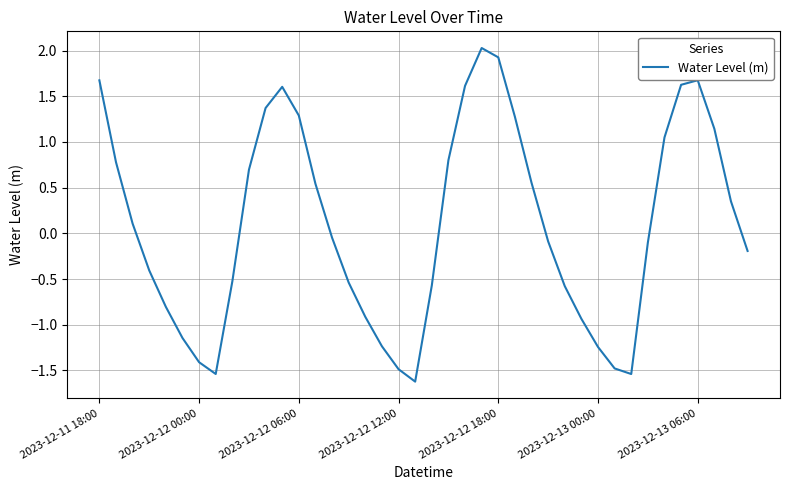

What is the greatest value displayed?

2.0